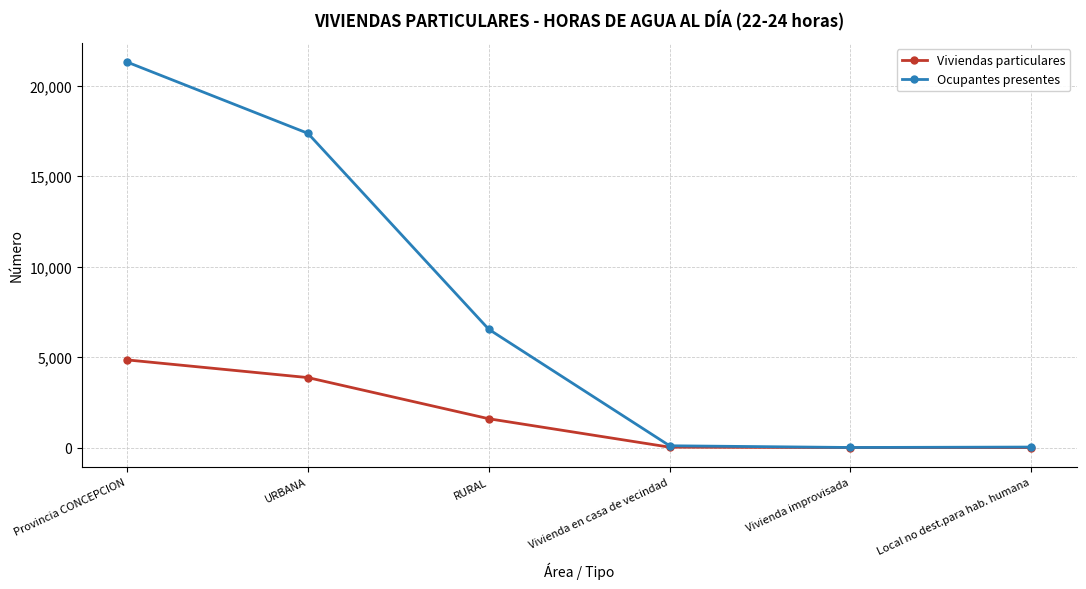

The Viviendas particulares series shows 4844 at Provincia CONCEPCION. True or false?

True